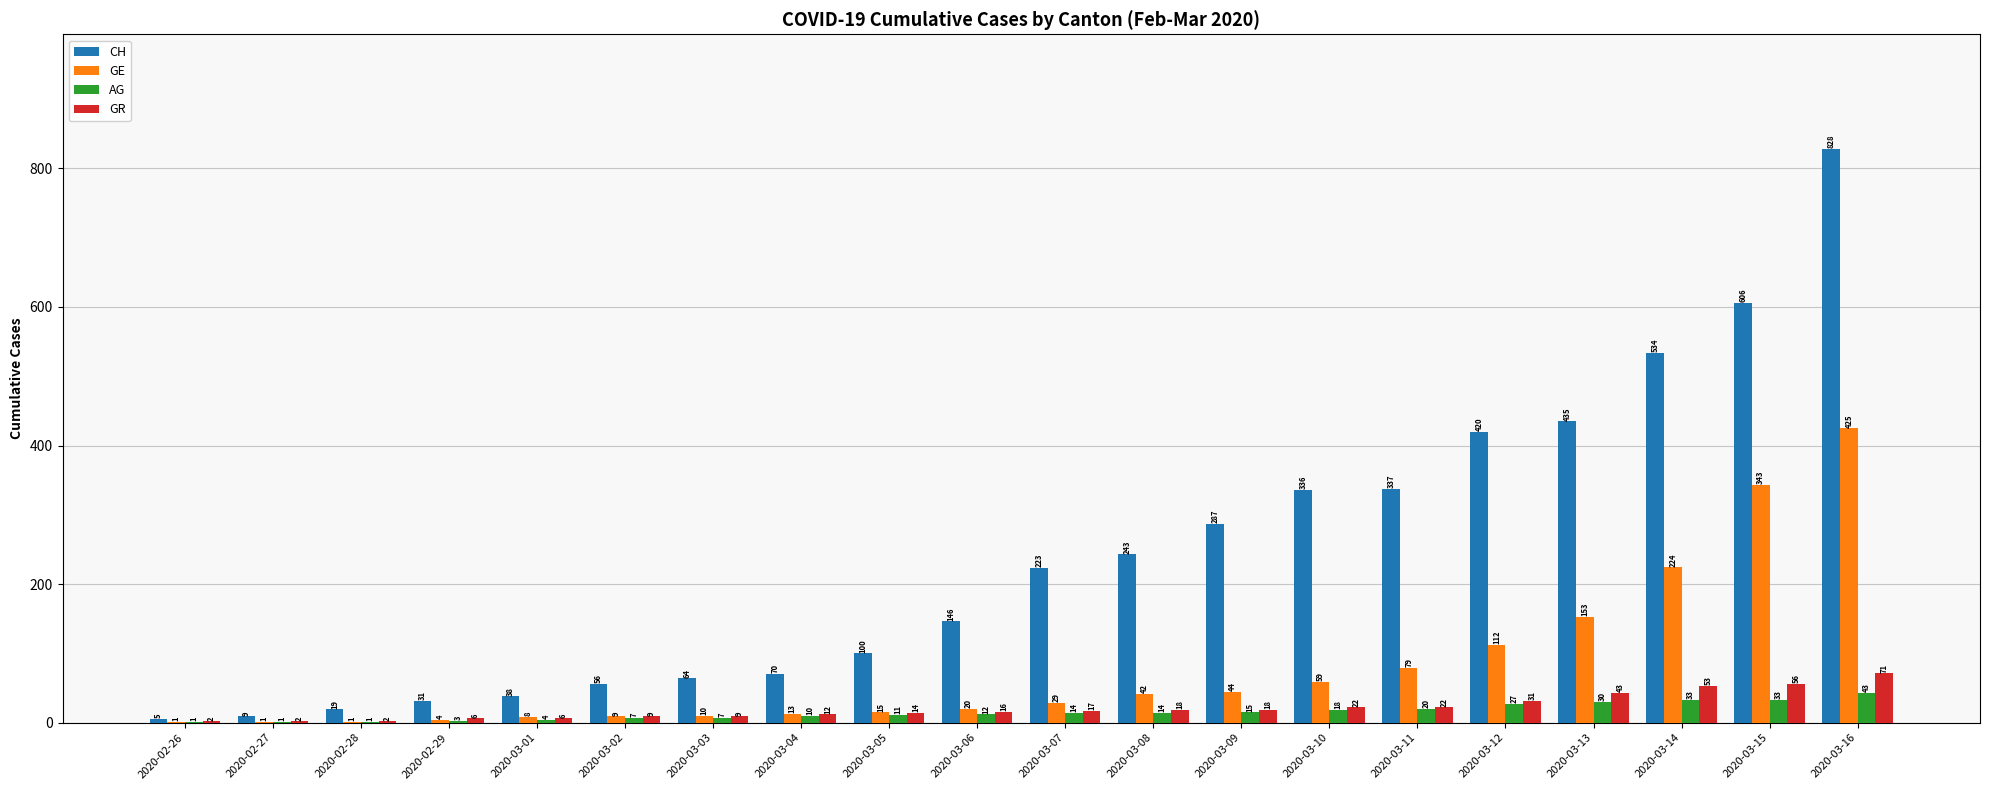

The GR series shows 14 at 2020-03-05. True or false?

True